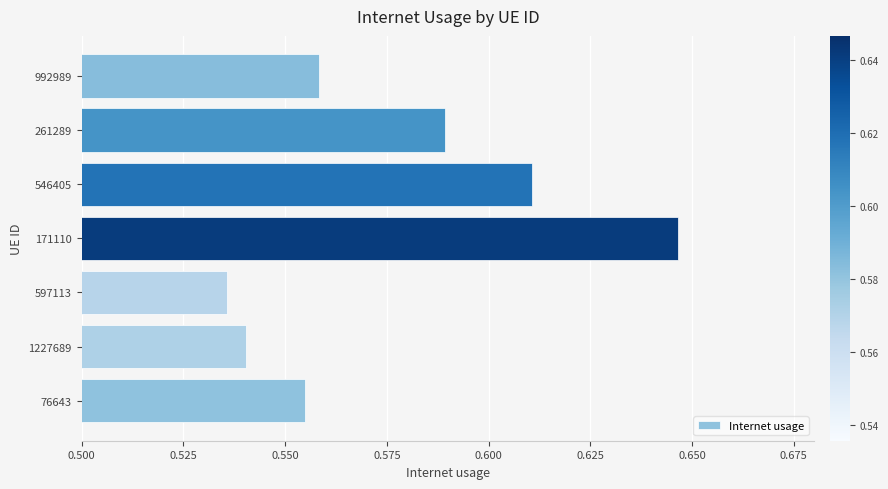

Between 1227689 and 992989, which is larger?

992989